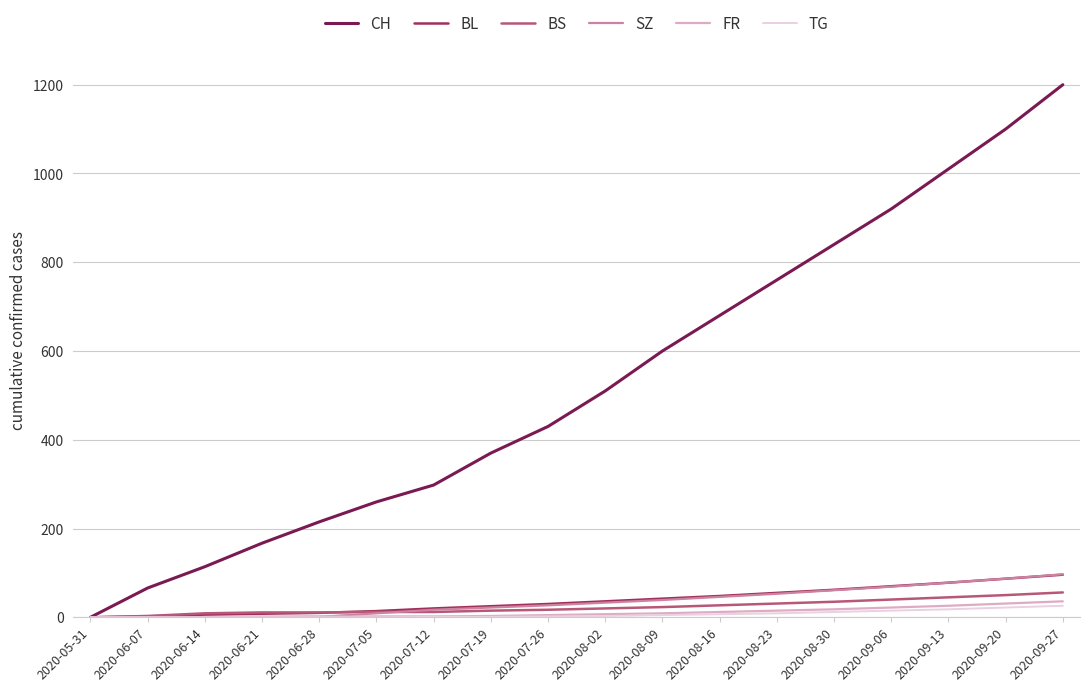

Which label corresponds to the largest value in the chart?

2020-09-27